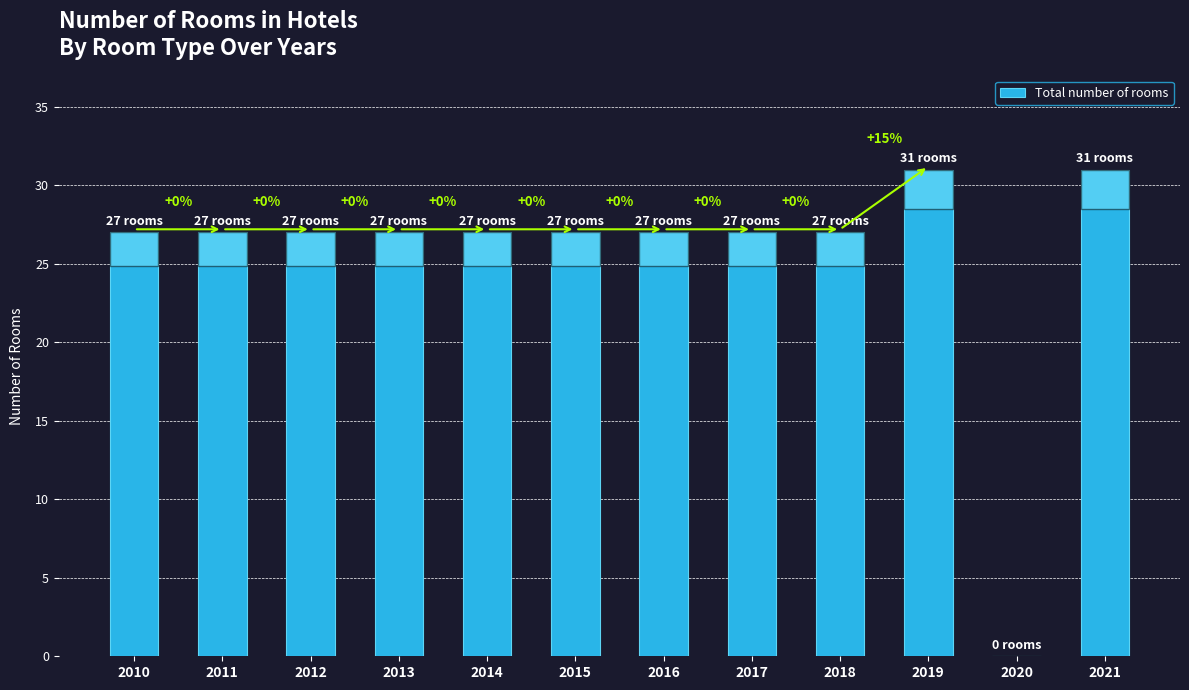

What is the greatest value displayed?

31